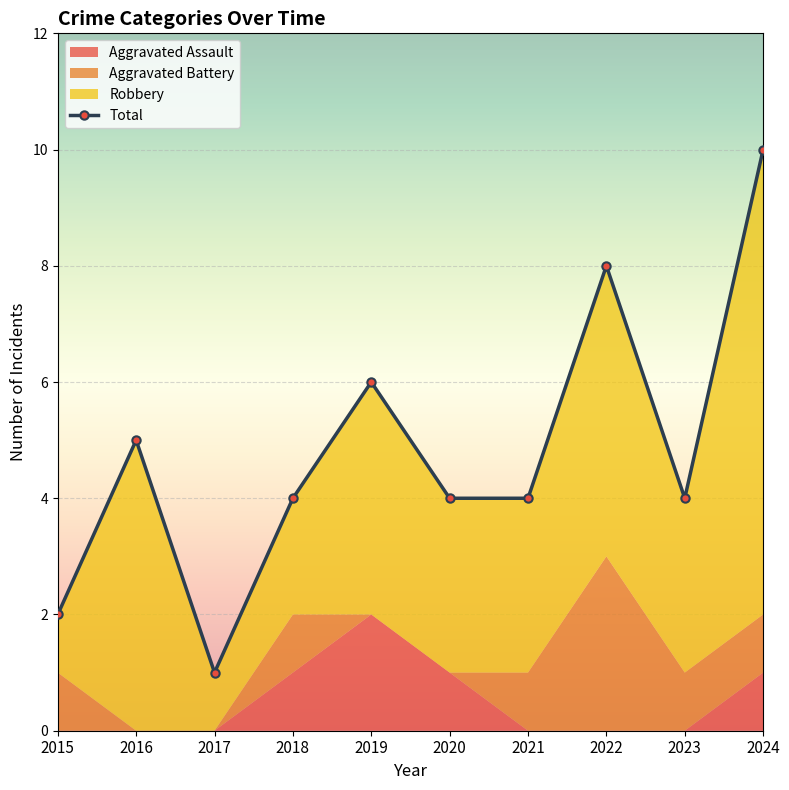

Where is the first local maximum?

2016